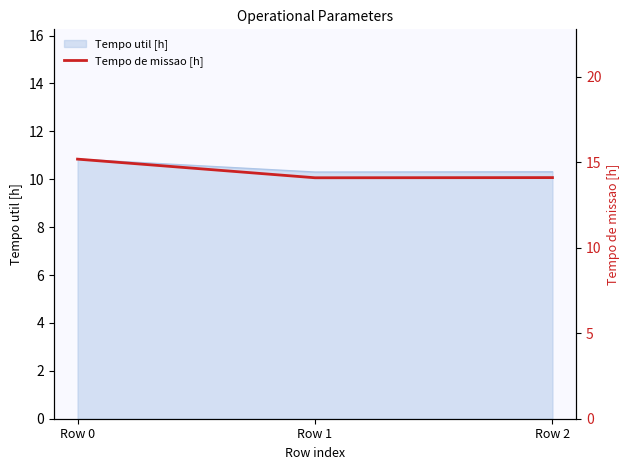

What are all the series names shown in the legend?

Tempo util [h] line, Tempo de missao [h]